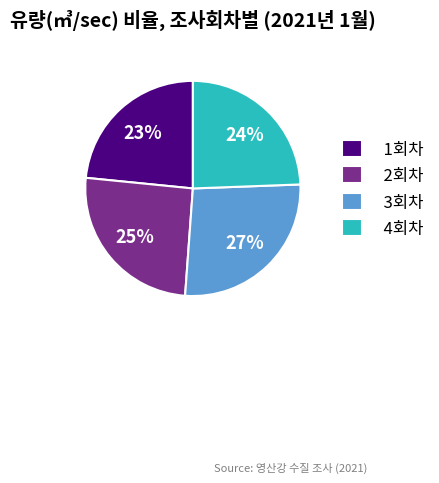

To the nearest percent, what is the average slice percentage?

25%